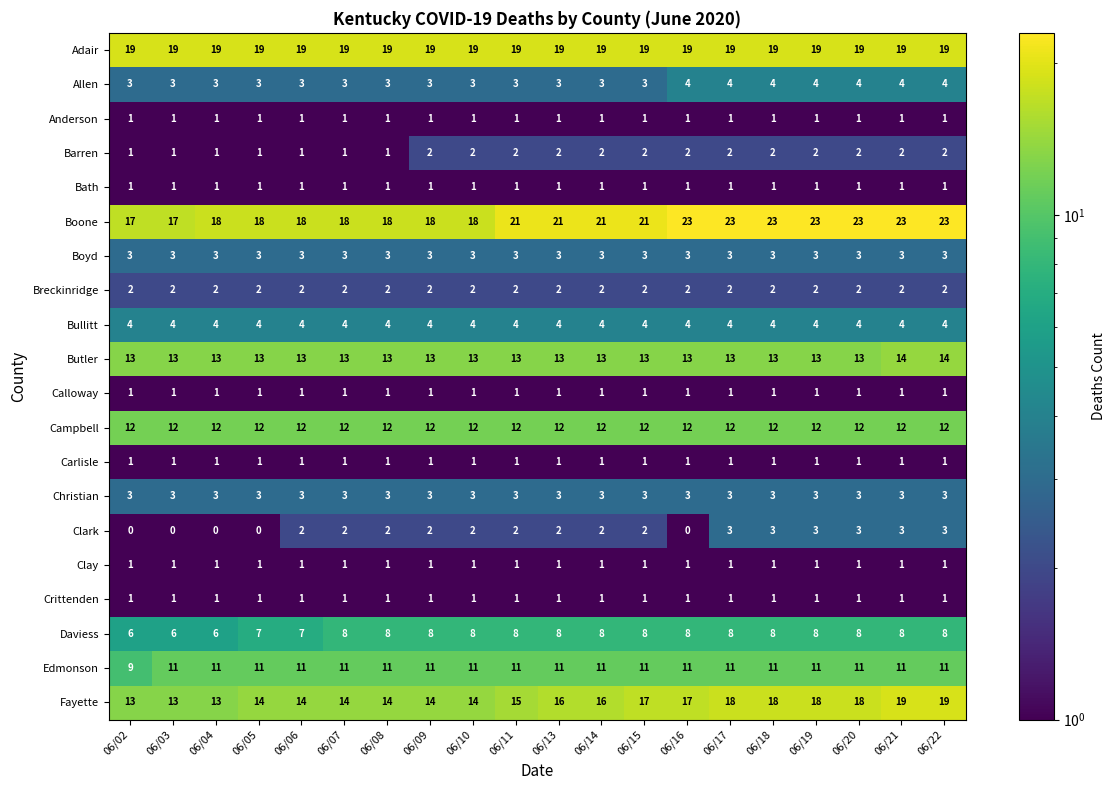

Between 06/03 and 06/18, which series saw the biggest shift?

Boone